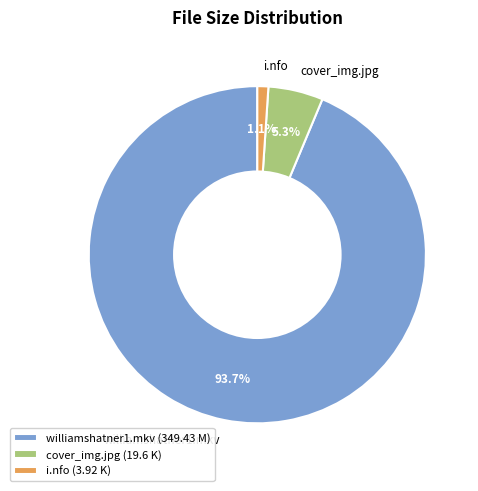

Count the number of slices in the pie.

3